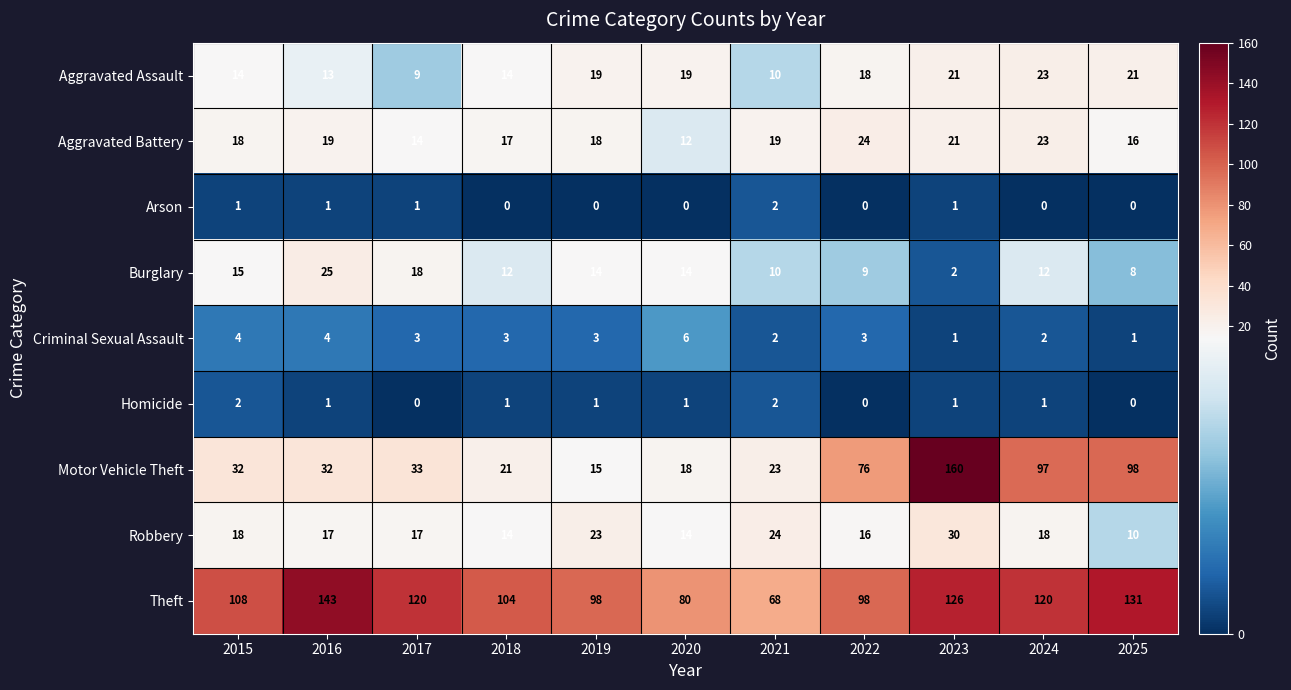

Which series has the largest range (max minus min)?

Motor Vehicle Theft